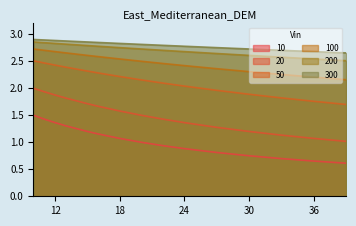

Rank the categories by 200 value from highest to lowest.

10, 11, 12, 13, 15, 16, 18, 20, 22, 24, 27, 30, 33, 36, 39